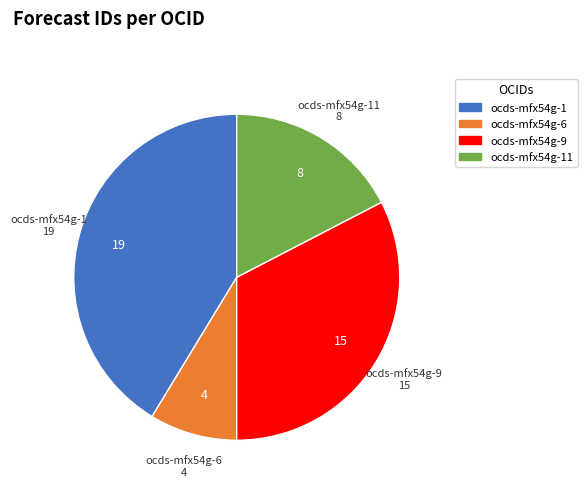

Is there any slice that represents more than half of the pie?

No